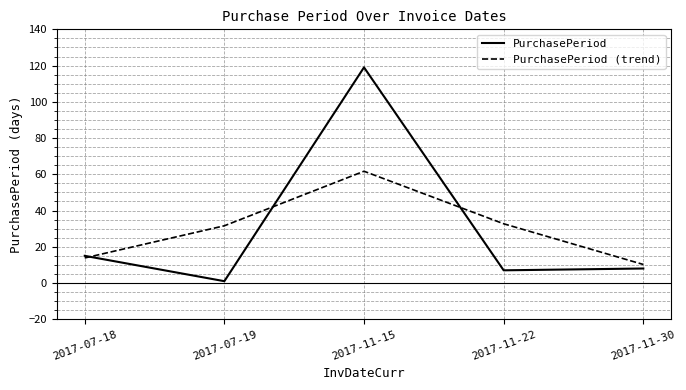

What is the difference between the PurchasePeriod values at 2017-07-18 and 2017-07-19?

14.0